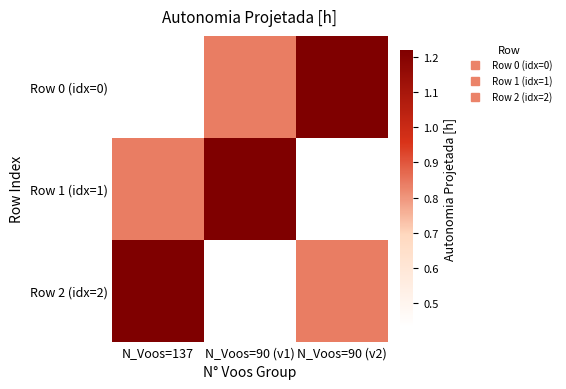

List the series in order of their peak value, highest first.

Row 0 (idx=0), Row 1 (idx=1), Row 2 (idx=2)